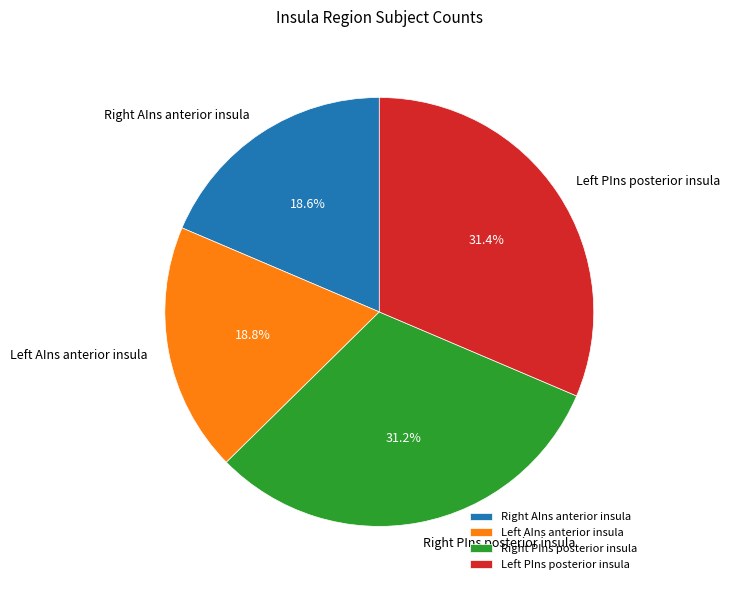

Is there any slice that represents more than half of the pie?

No